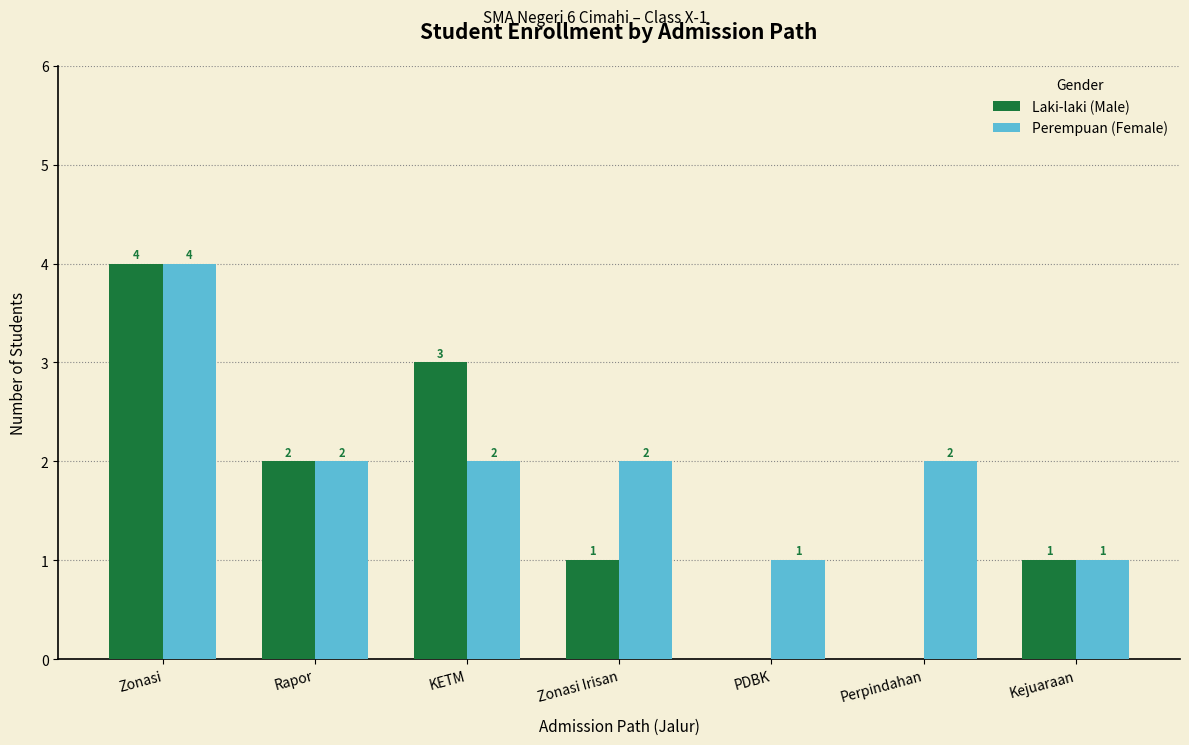

Is the value of Perempuan (Female) at PDBK greater than the value of Laki-laki (Male) at Rapor?

No